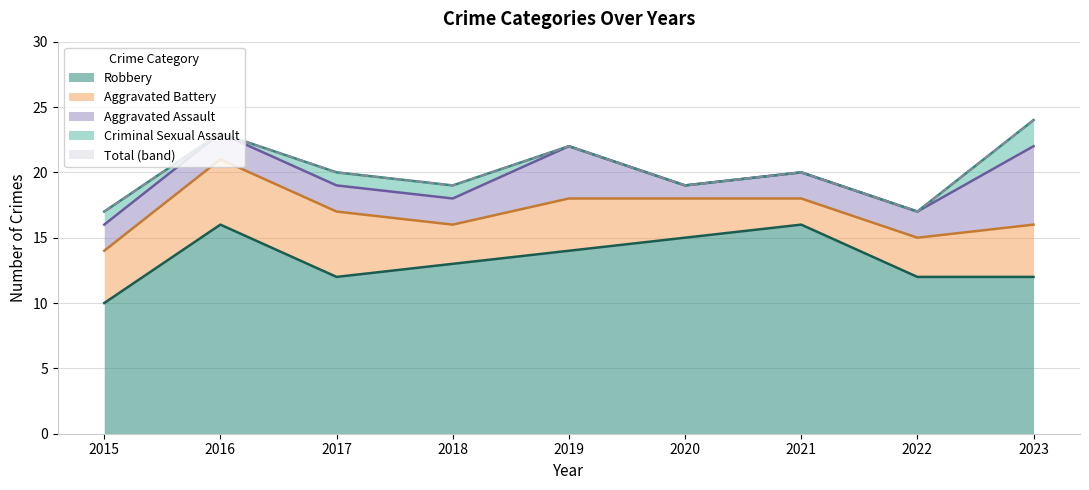

At which category is the sum across all series the highest?

2023